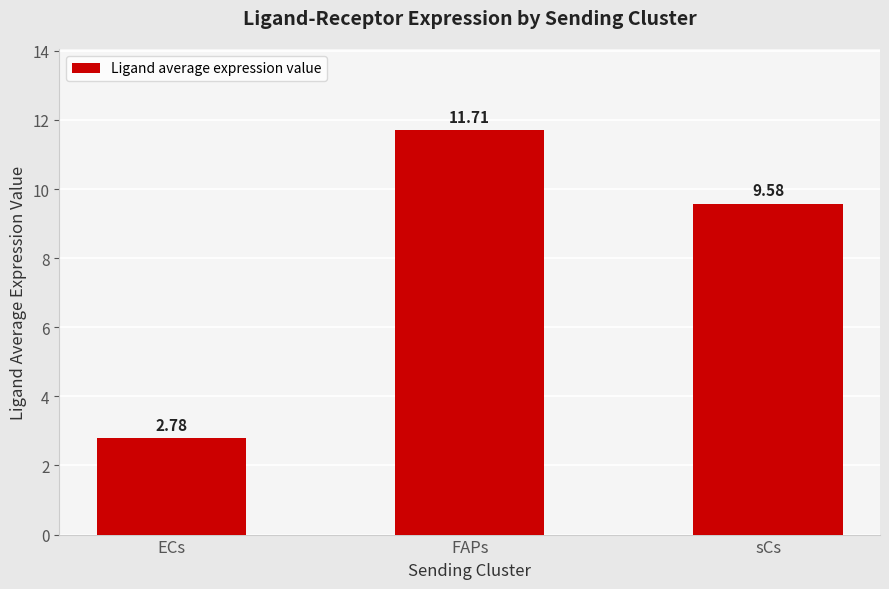

Which label corresponds to the smallest value in the chart?

ECs